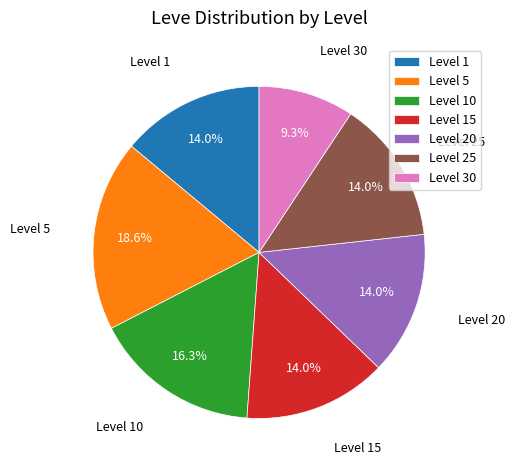

To the nearest percent, what is the average slice percentage?

14%